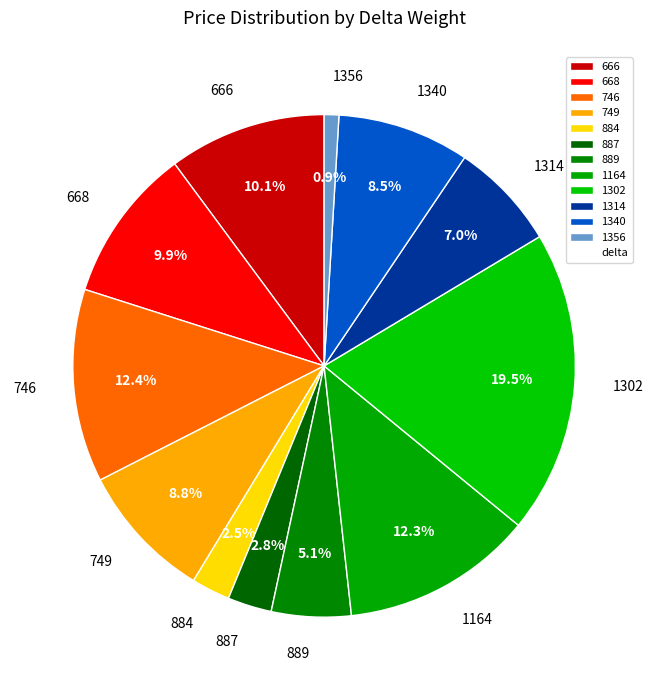

Combined, do 1164 and 746 account for over 50%?

No